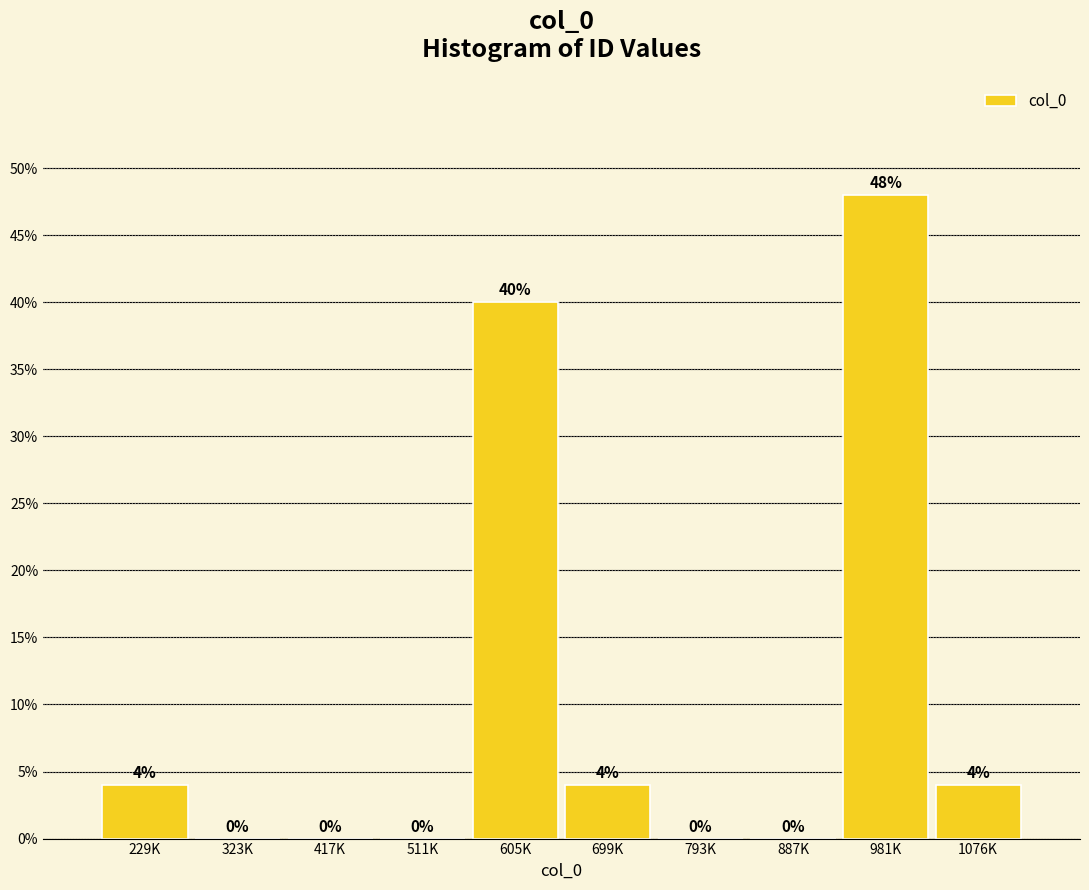

Reading left to right, extract all data points from this chart.

229K=4	323K=0	417K=0	511K=0	605K=40	699K=4	793K=0	887K=0	981K=48	1076K=4